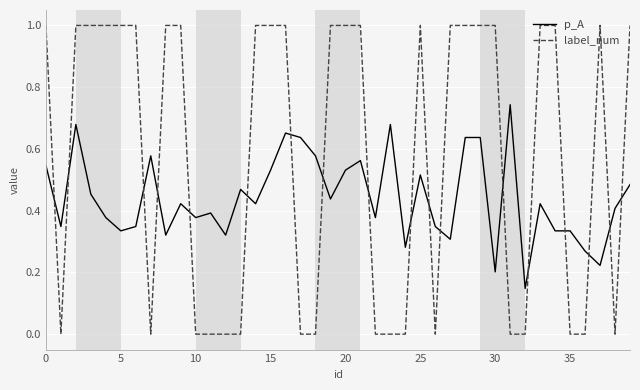

Which series ends up on top after the final intersection of label_num and p_A?

label_num